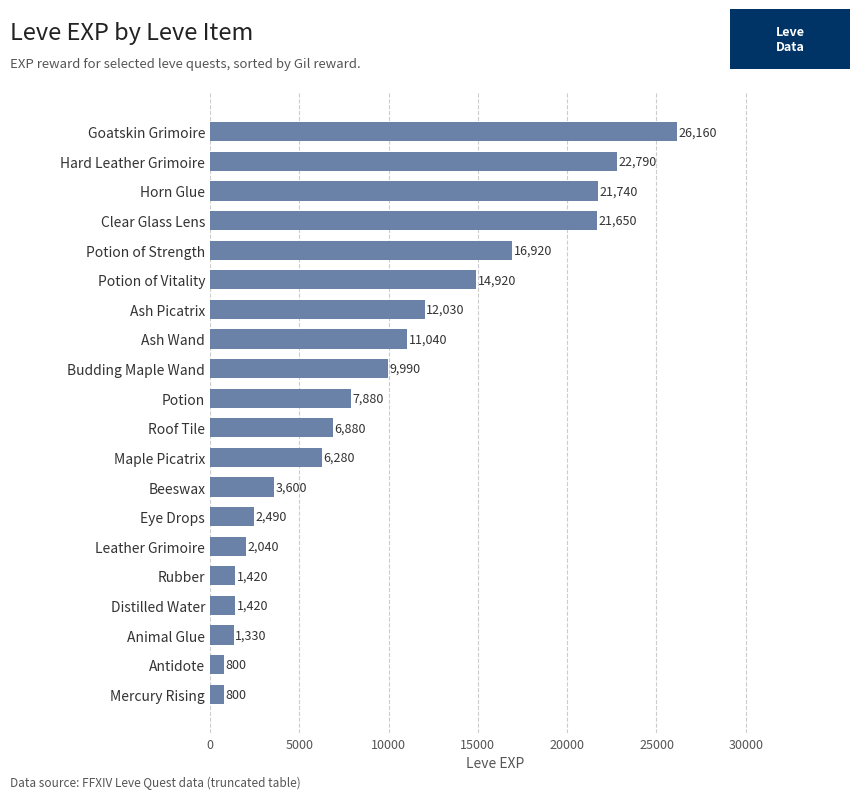

Approximately how many times larger is the value at Distilled Water compared to Animal Glue?

1.1